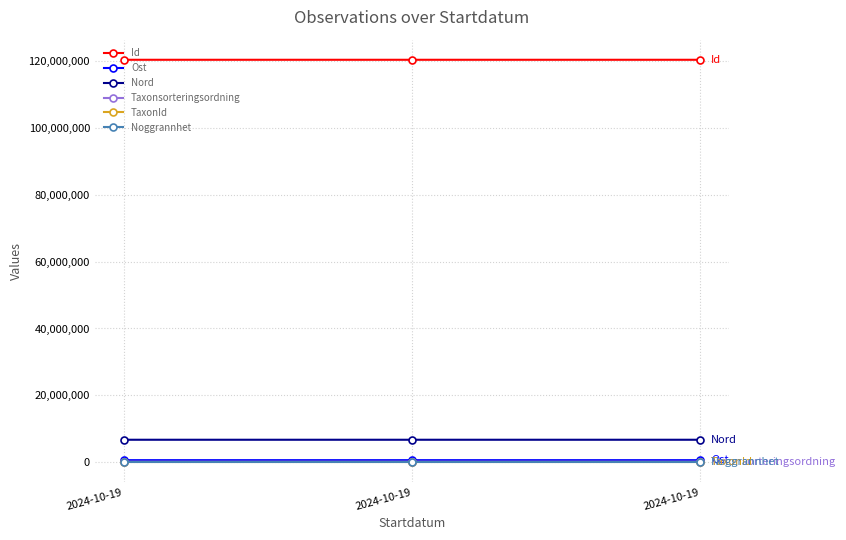

What are all the series names shown in the legend?

Id, Ost, Nord, Taxonsorteringsordning, TaxonId, Noggrannhet